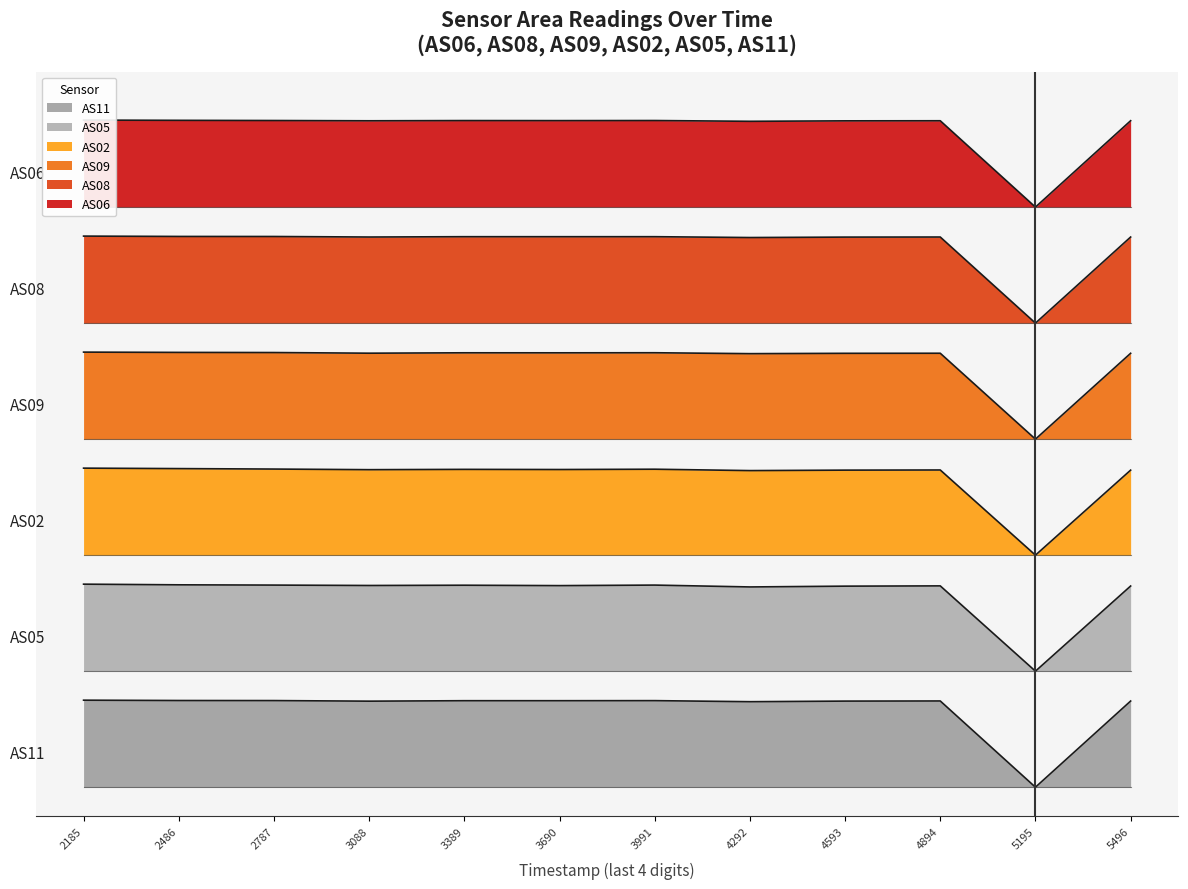

How many data points does each series have?

12